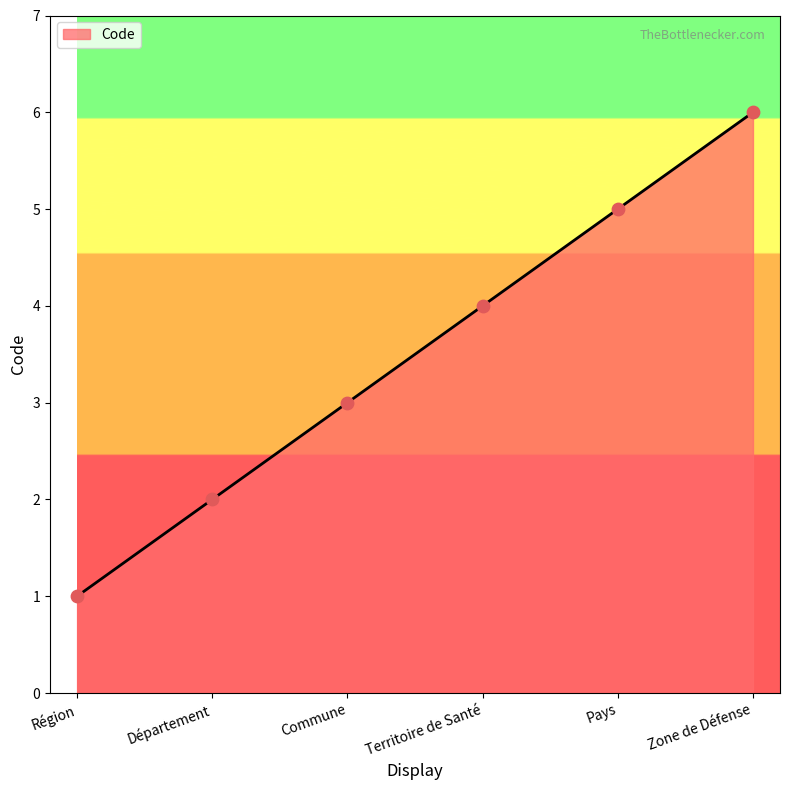

Between Commune and Département, which is larger?

Commune